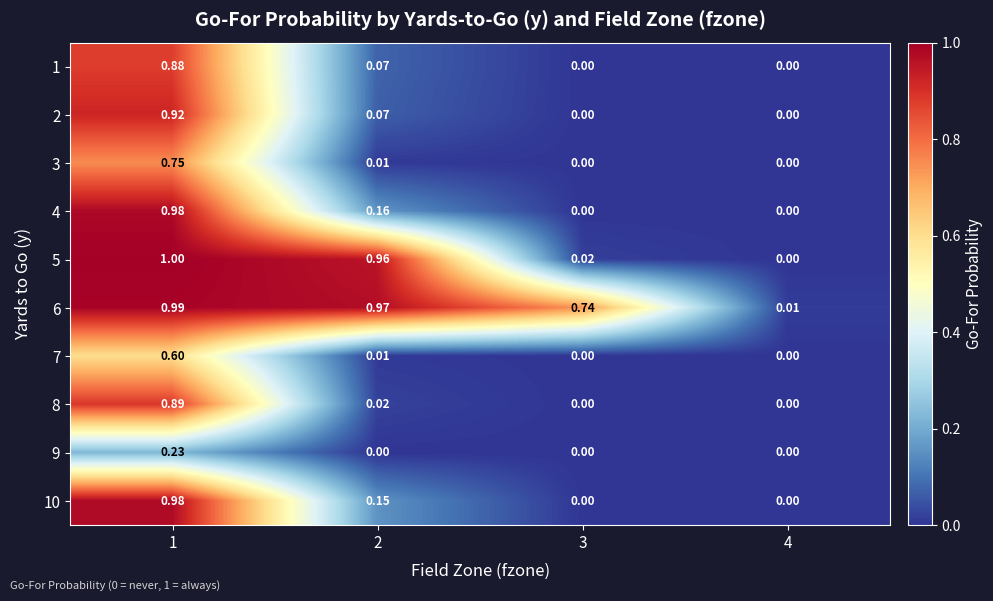

At which category does the chart reach its peak across all series?

1